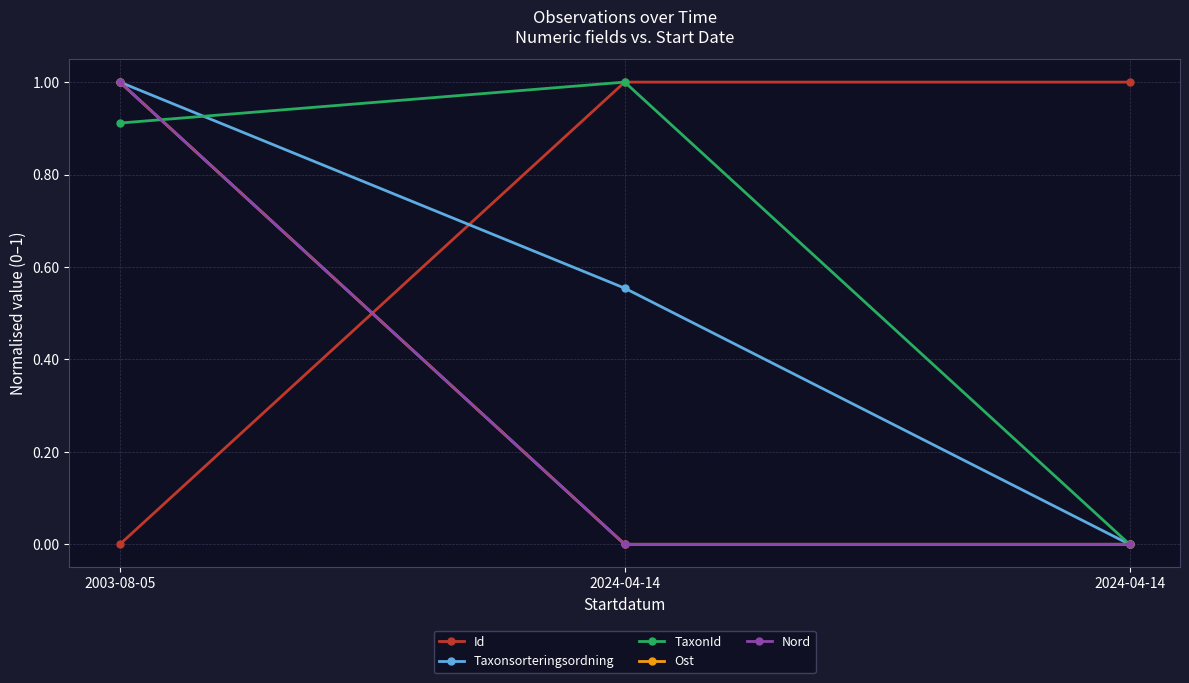

Is the value of Id at 2024-04-14 greater than the value of Taxonsorteringsordning at 2003-08-05?

No